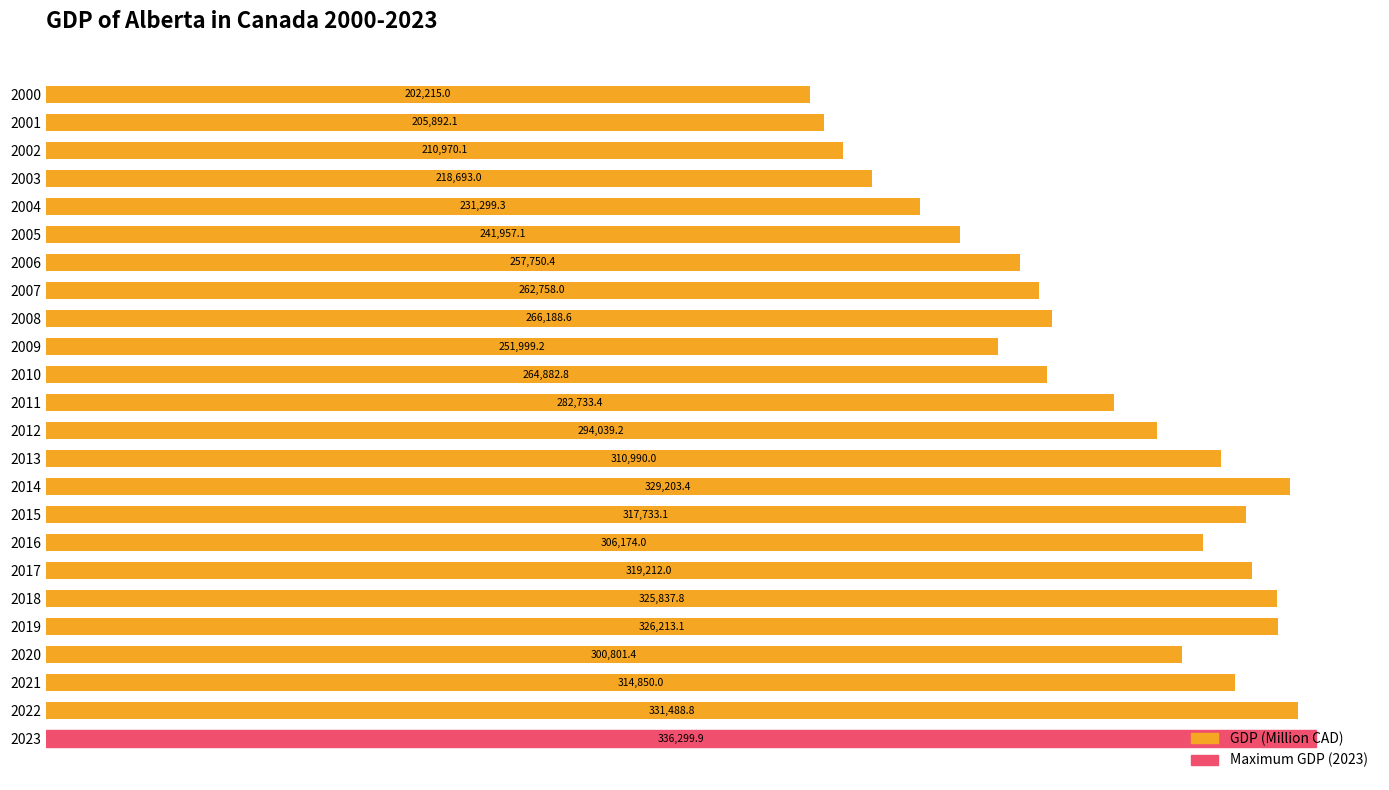

How many distinct data groups are displayed?

1